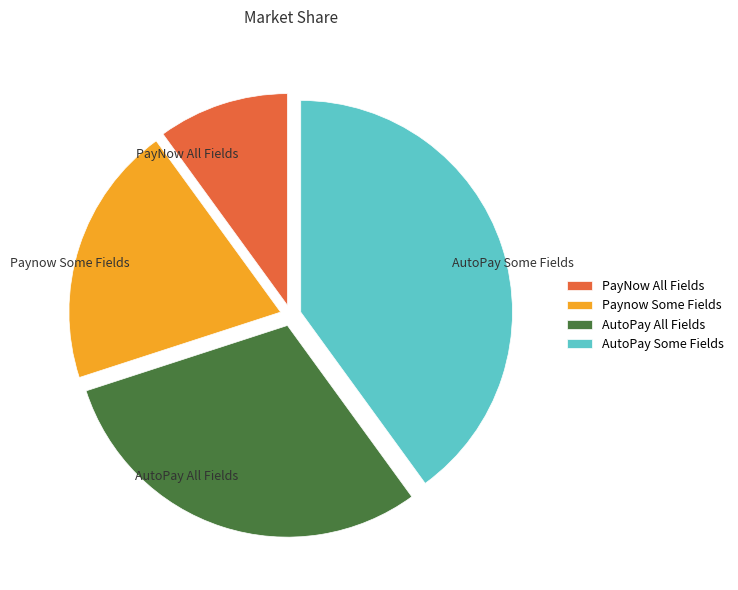

What is the largest slice in the pie chart?

AutoPay Some Fields